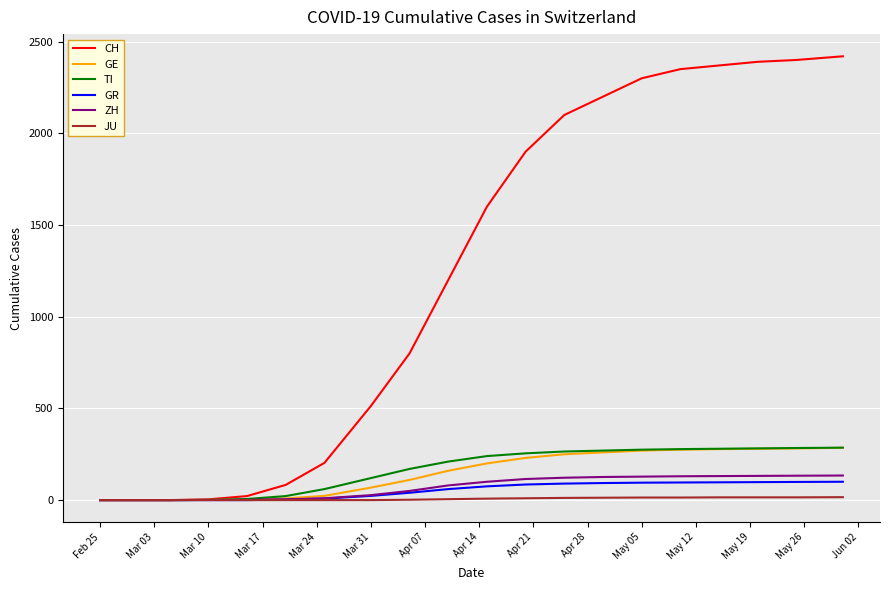

Does the chart have visible grid lines?

Yes